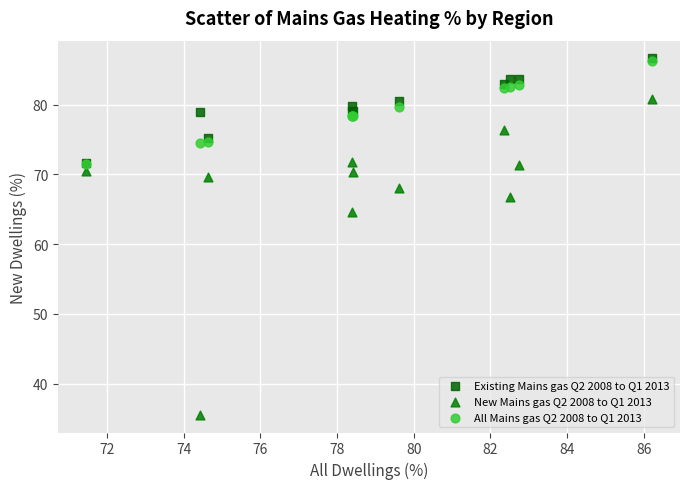

Which series reaches the minimum Y coordinate?

New Mains gas Q2 2008 to Q1 2013